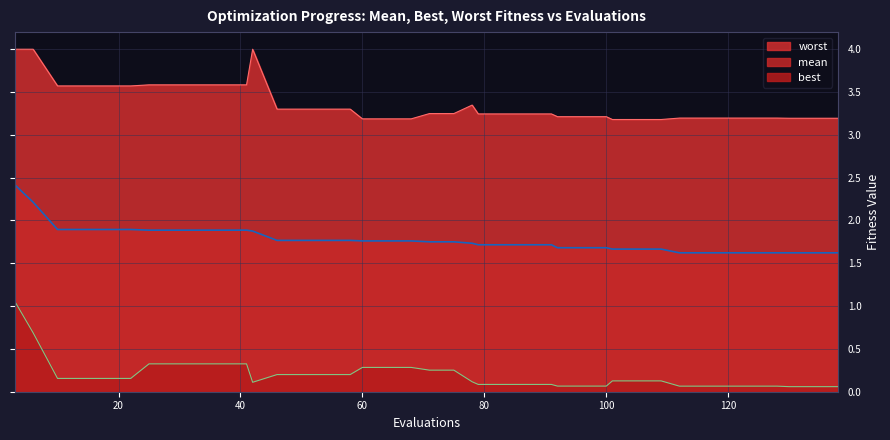

List the labels in order of worst value, largest first.

3, 6, 42, 25, 29, 33, 37, 41, 10, 14, 18, 22, 78, 46, 50, 54, 58, 71, 75, 79, 83, 87, 91, 92, 96, 100, 112, 116, 120, 124, 128, 130, 134, 138, 60, 64, 68, 101, 105, 109